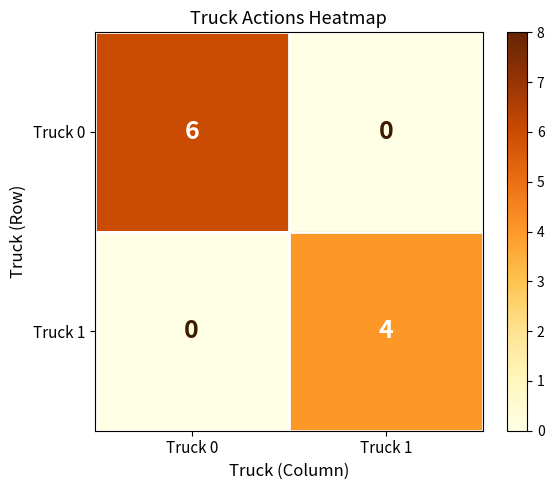

Reading left to right, transcribe all the data shown in this chart.

Truck 0: 6	0
Truck 1: 0	4